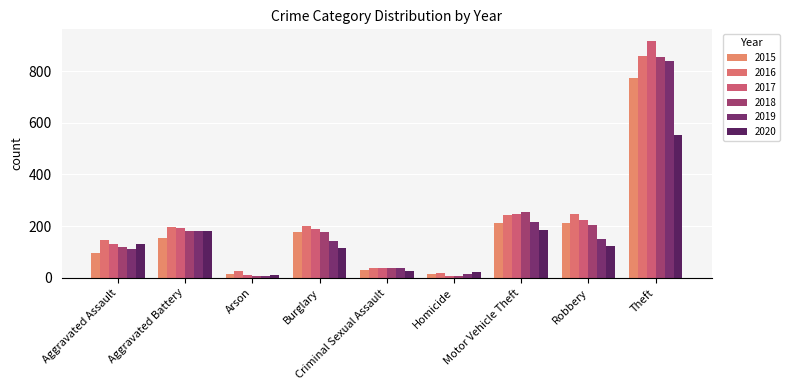

Is it true that 2015 equals 31 at Criminal Sexual Assault?

True